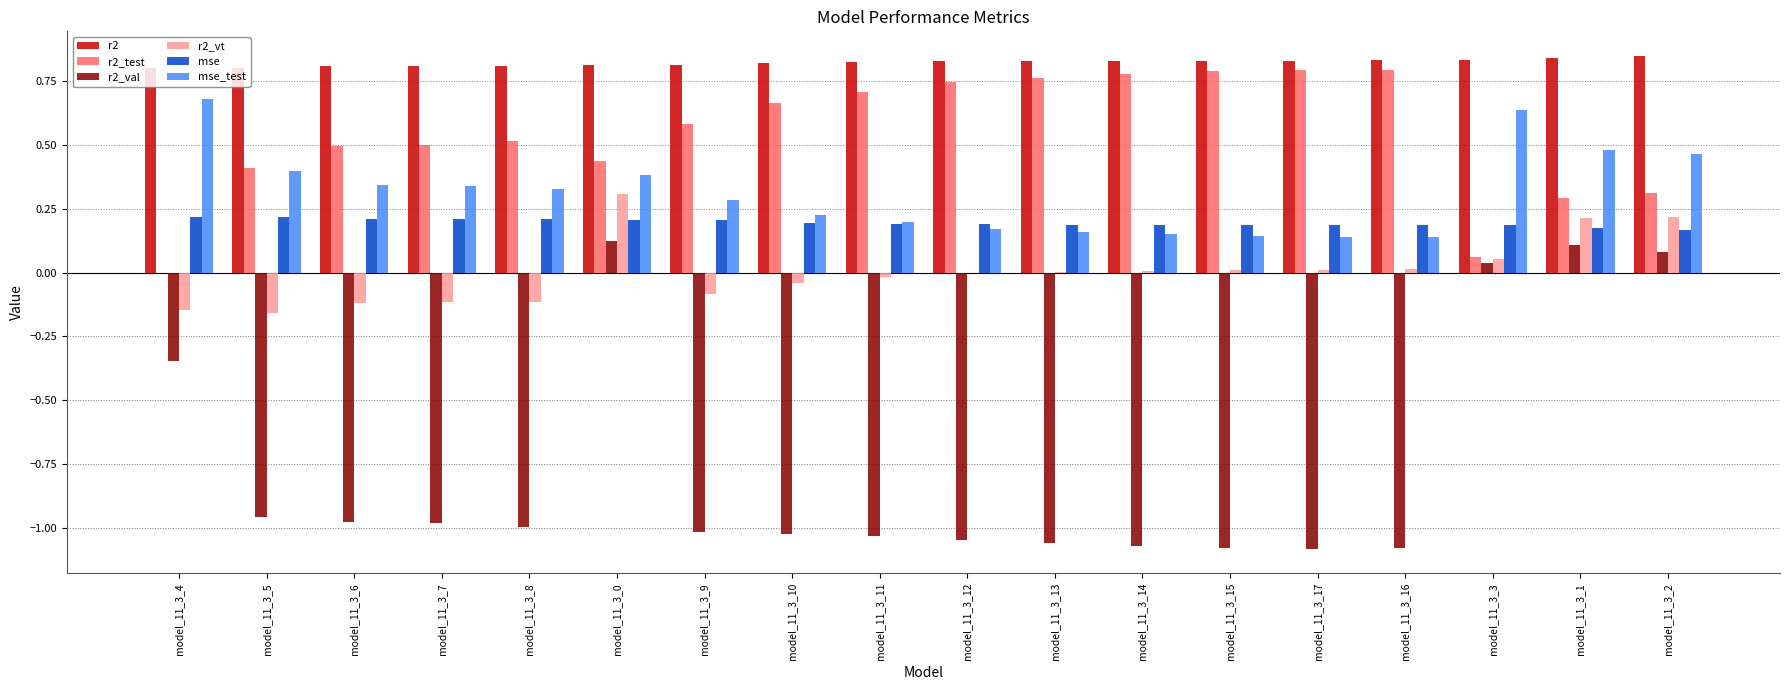

Is it true that r2_test equals 0.1 at model_11_3_0?

False